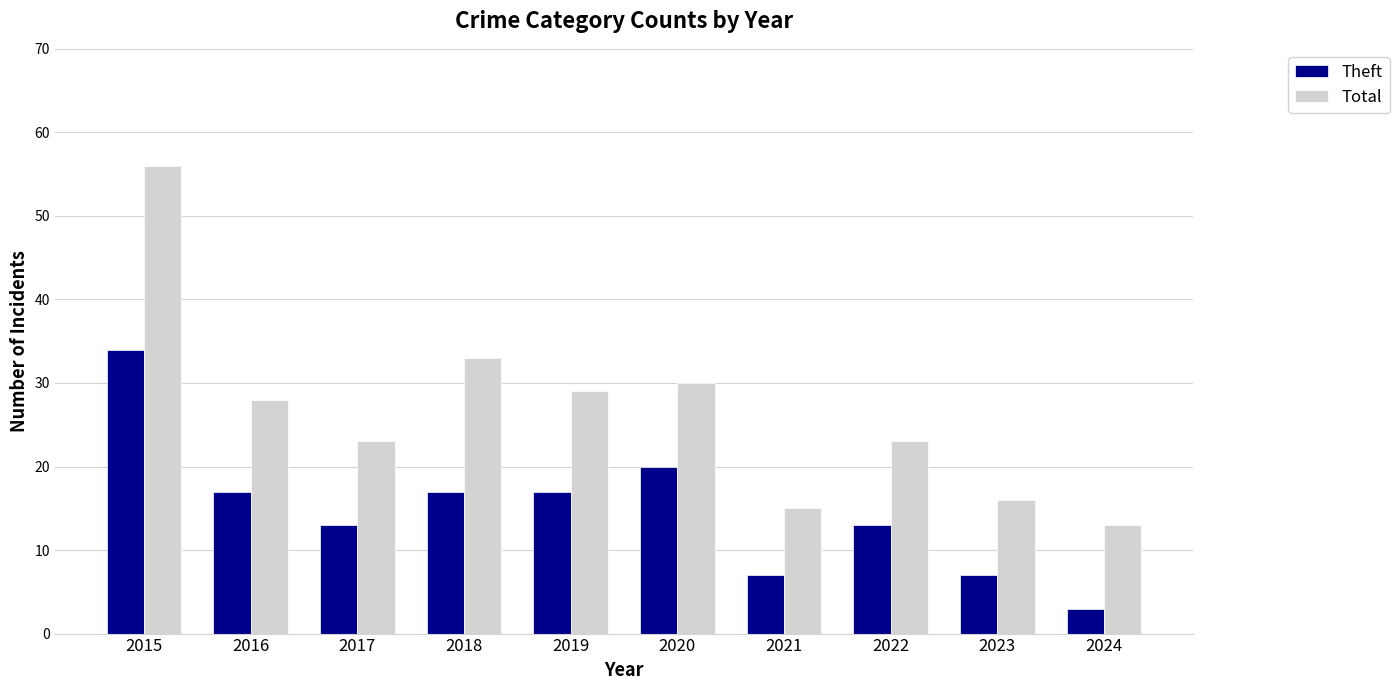

At how many categories does at least one series exceed 19?

7